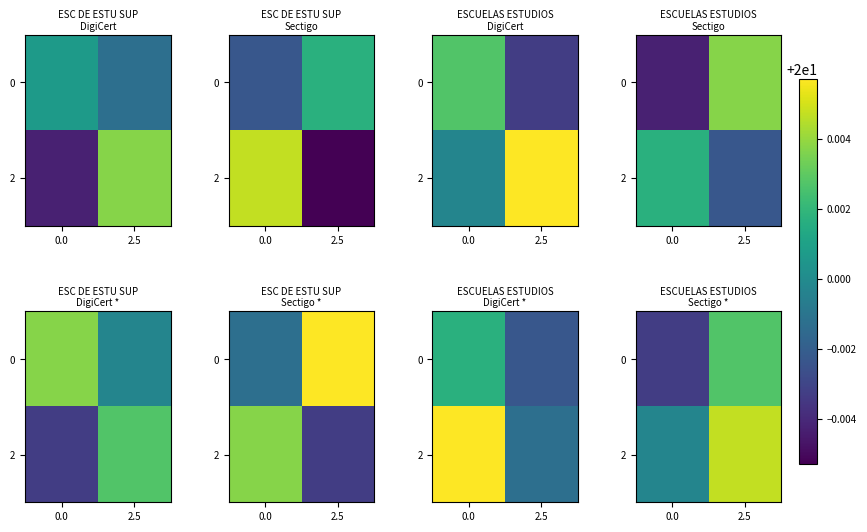

Between 2.5 and 0.0, which is larger?

2.5